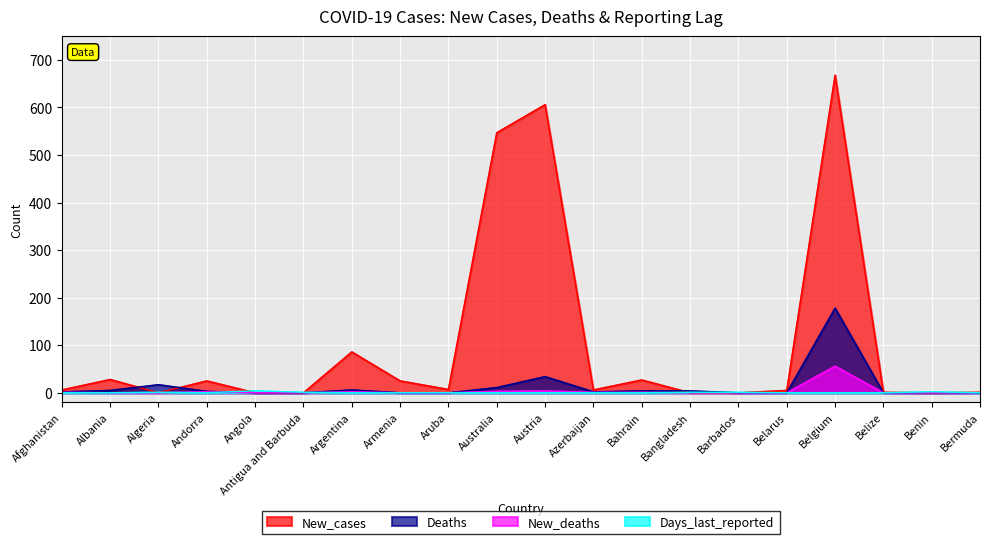

Rank the series at Belarus from lowest to highest value.

Deaths, New_deaths, Days_last_reported, New_cases